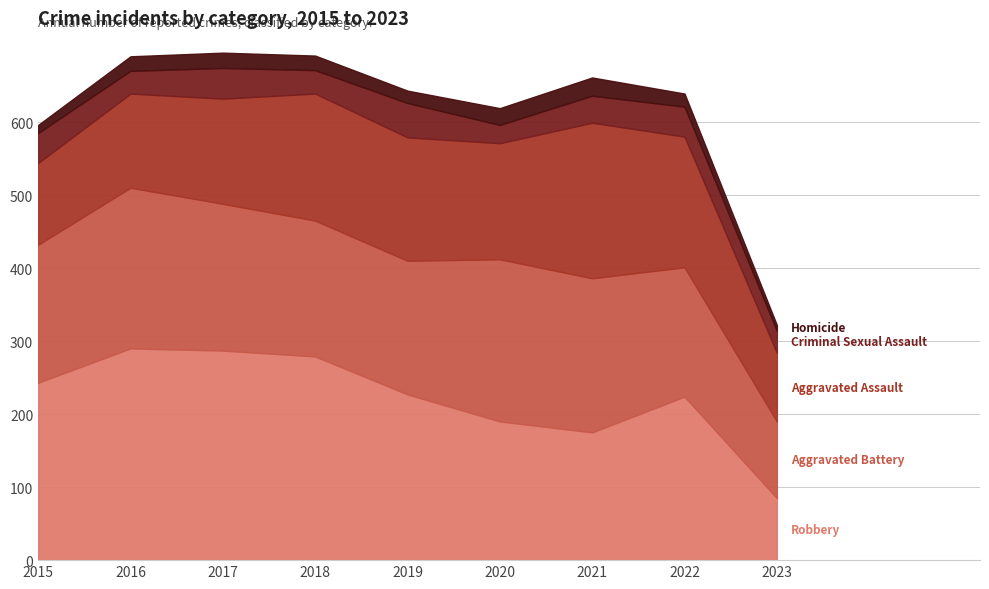

What is the difference between the highest and lowest values at 2015?

232